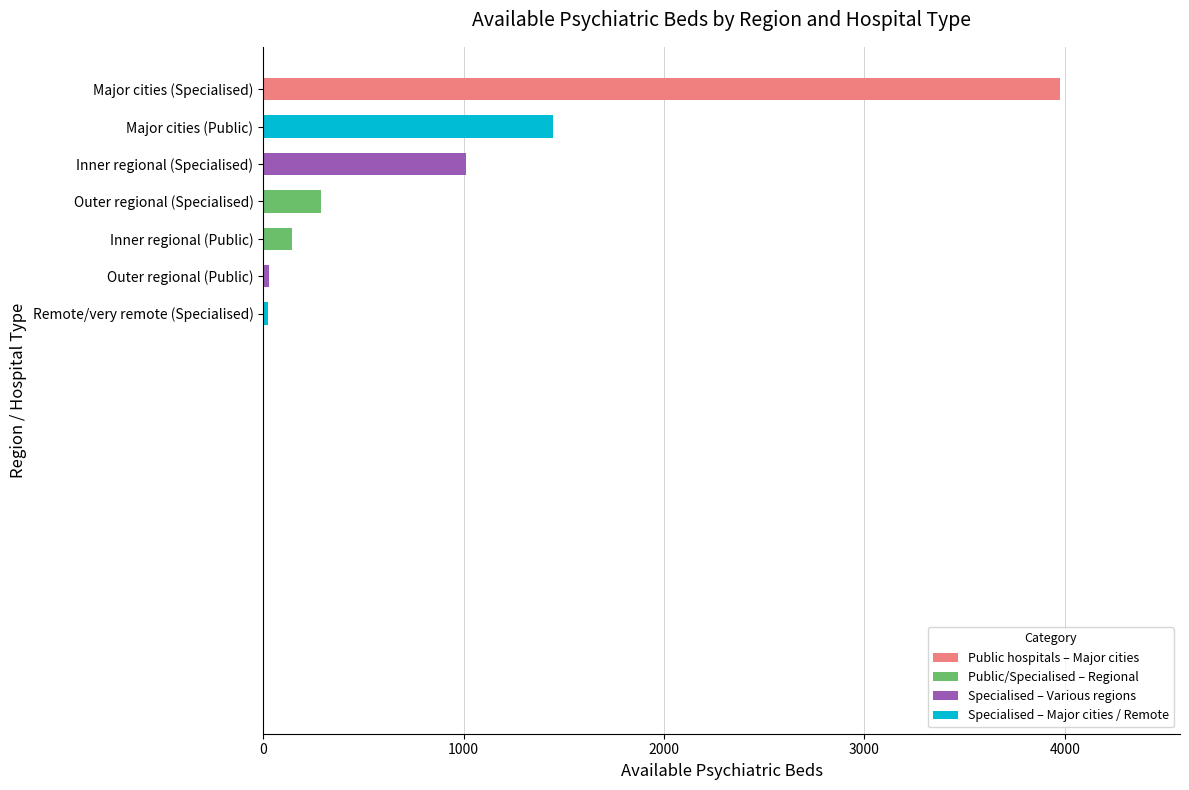

Which category has the highest value across all series?

Major cities (Specialised)